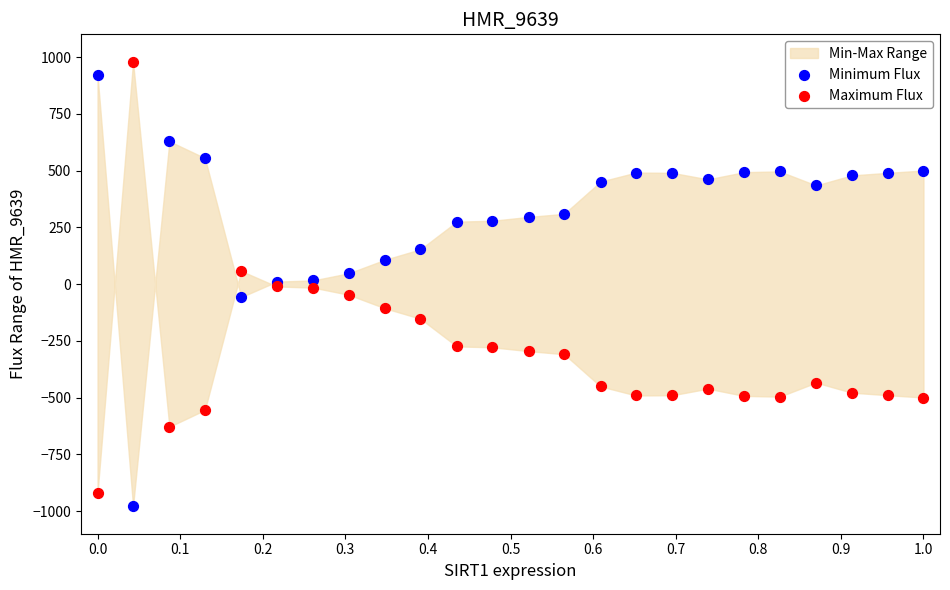

What is the X range (max minus min) for the scatter plot?

1.0